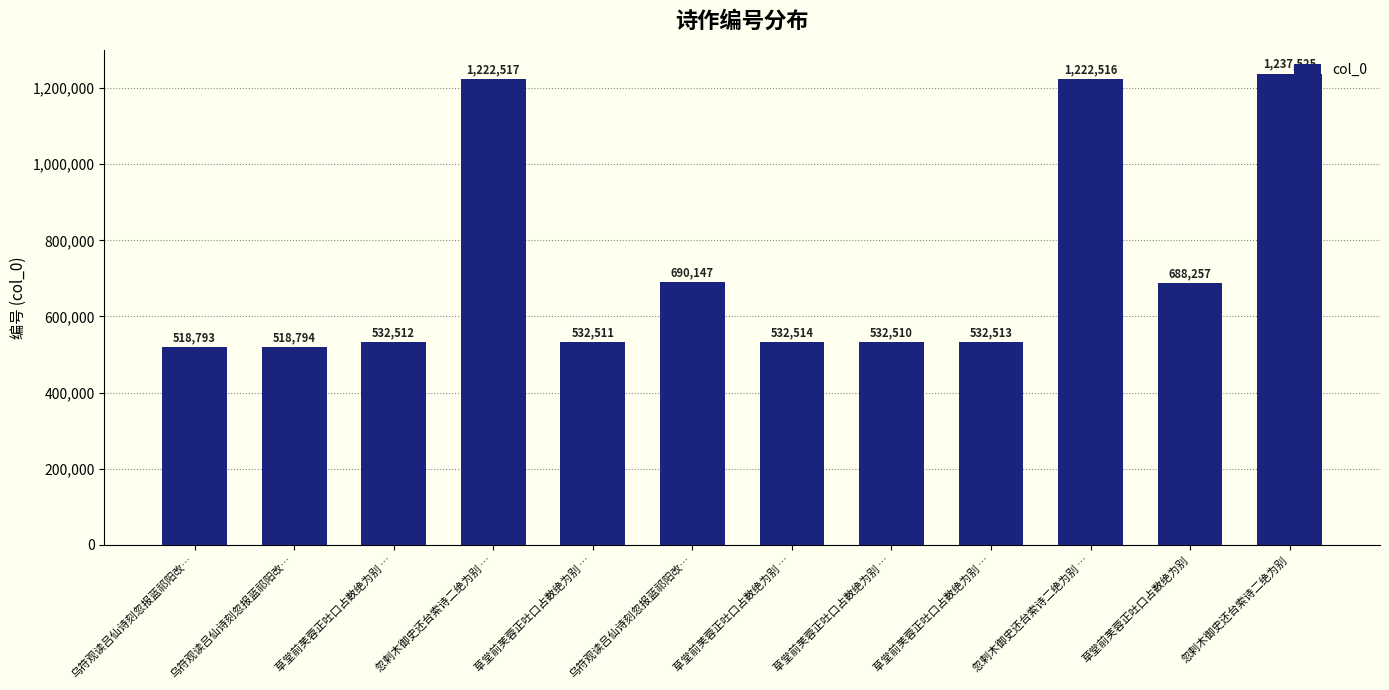

What is the difference between the maximum and minimum values?

718732